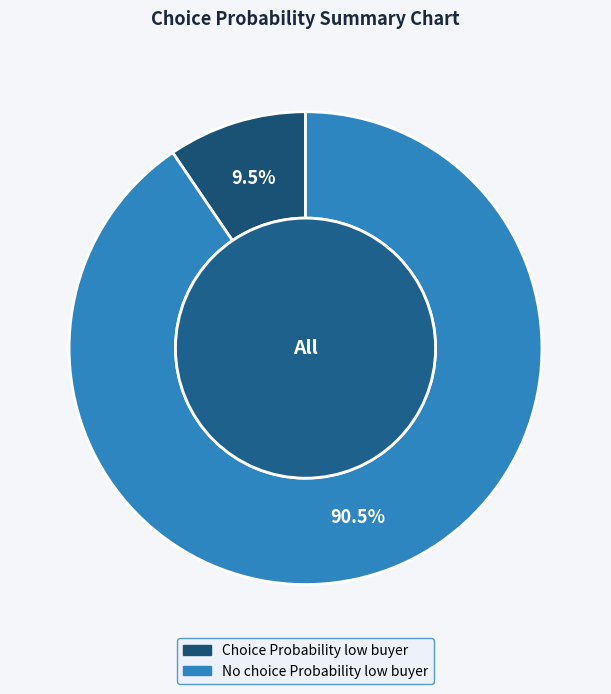

Does any single category account for the majority?

Yes